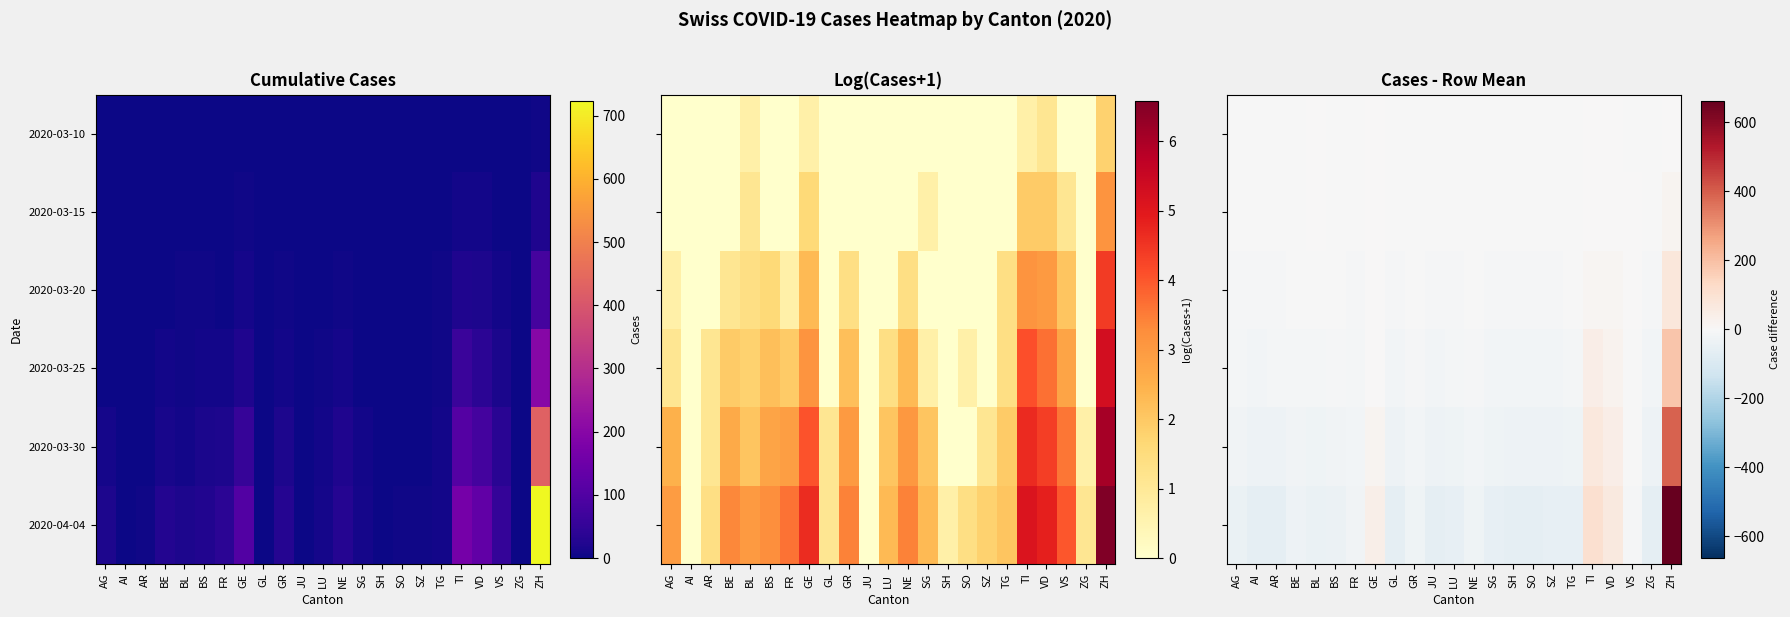

Which category has the highest value across all series?

ZH